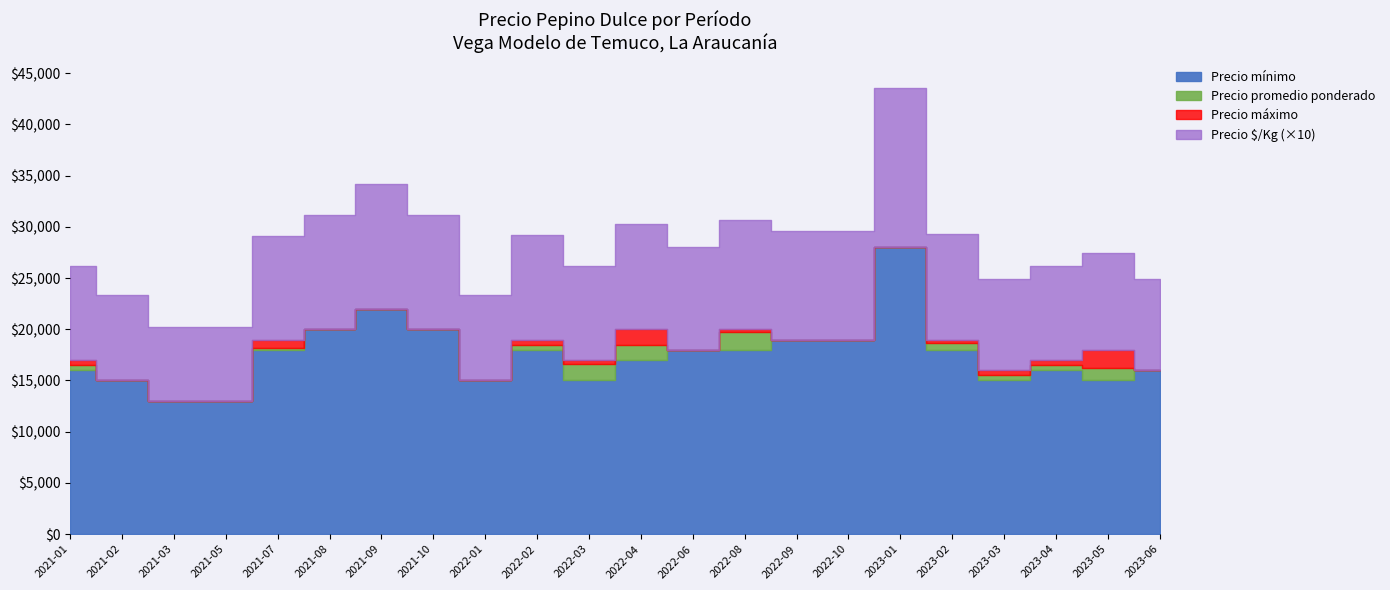

True or false: Precio $/Kg and Precio promedio ponderado intersect in this chart.

False